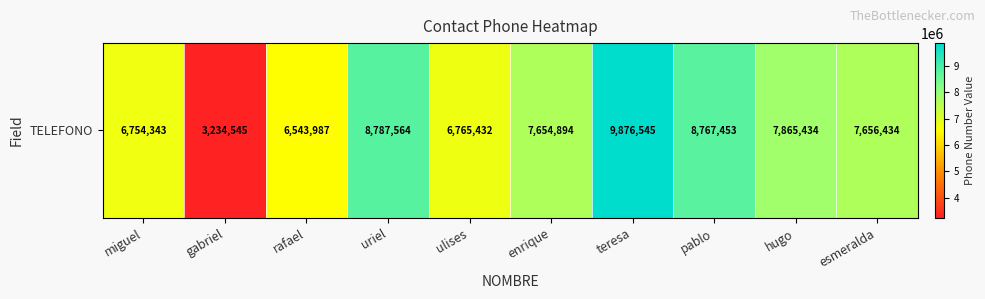

What is the approximate value at ulises?

6765432